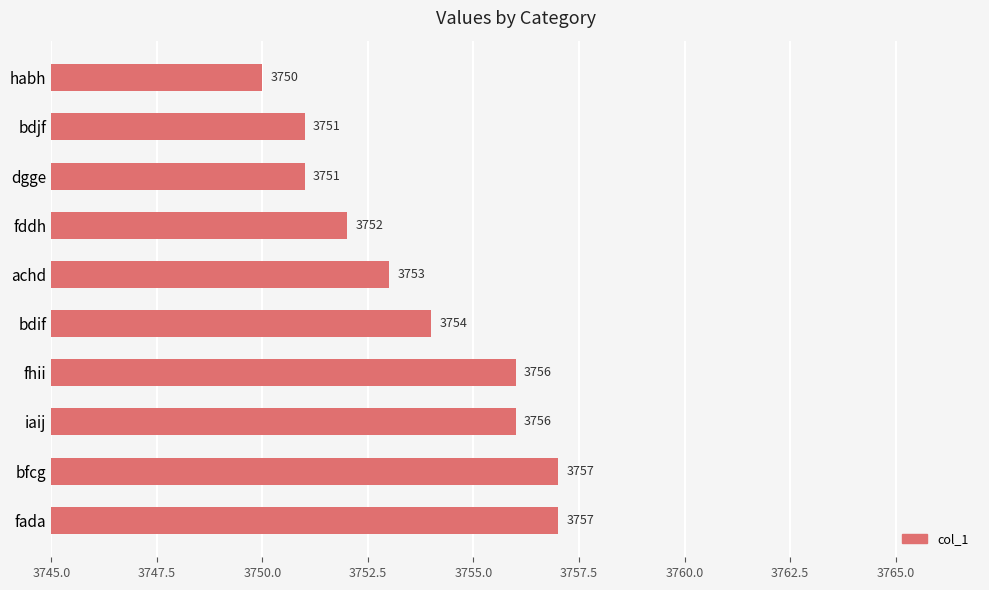

What is the label of the 5th bar from the top?

achd